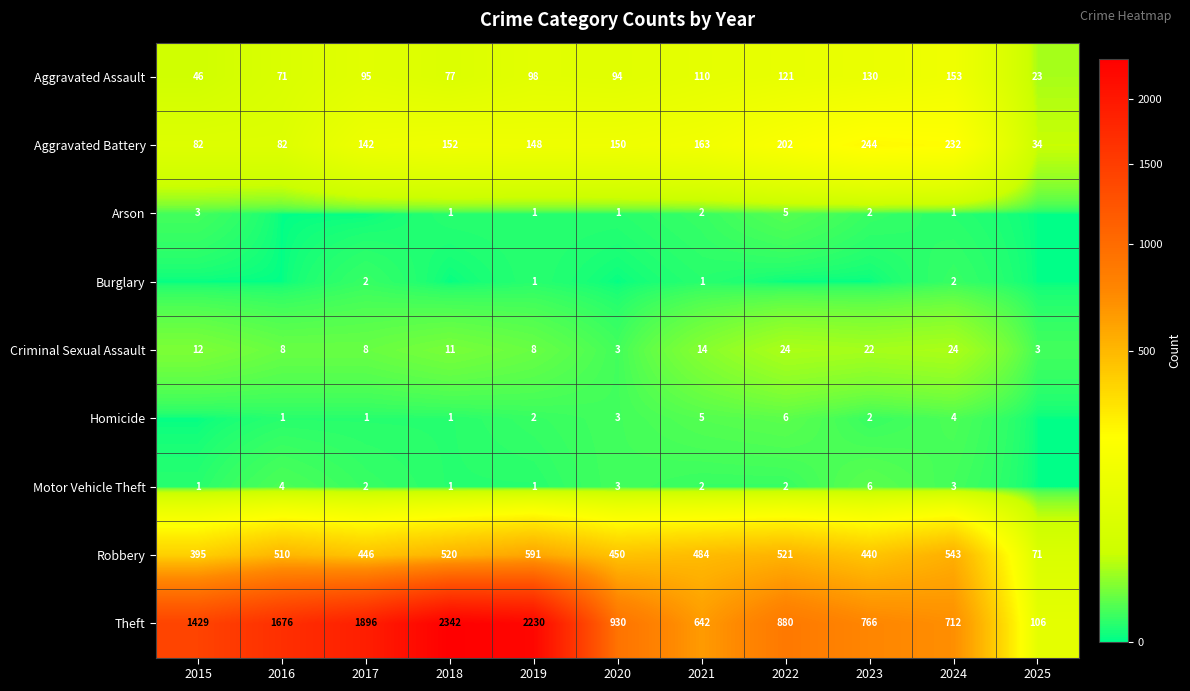

Read the Aggravated Battery value at 2022, to the nearest 5.

200